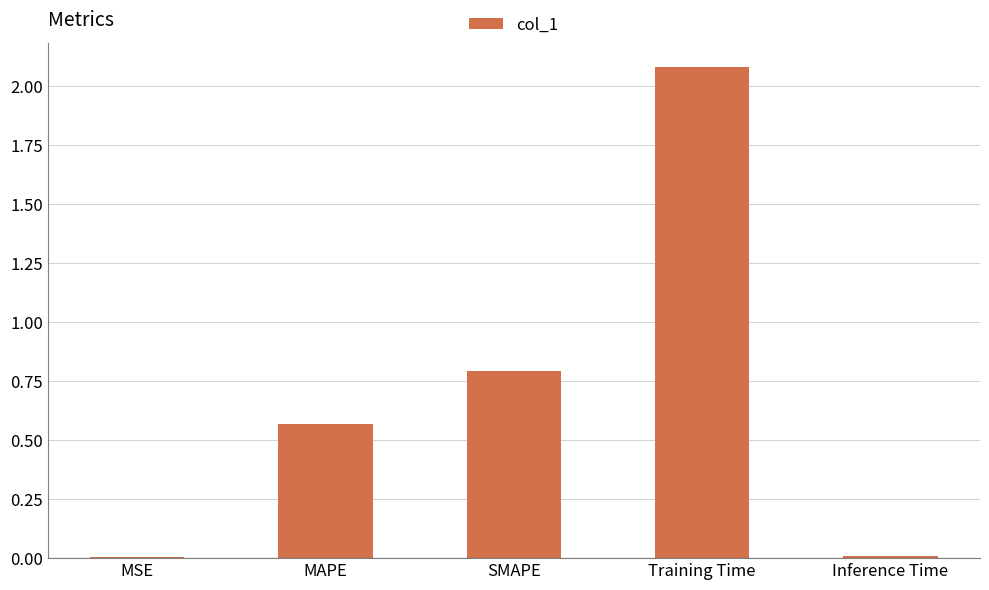

What is the sum of all values?

3.5